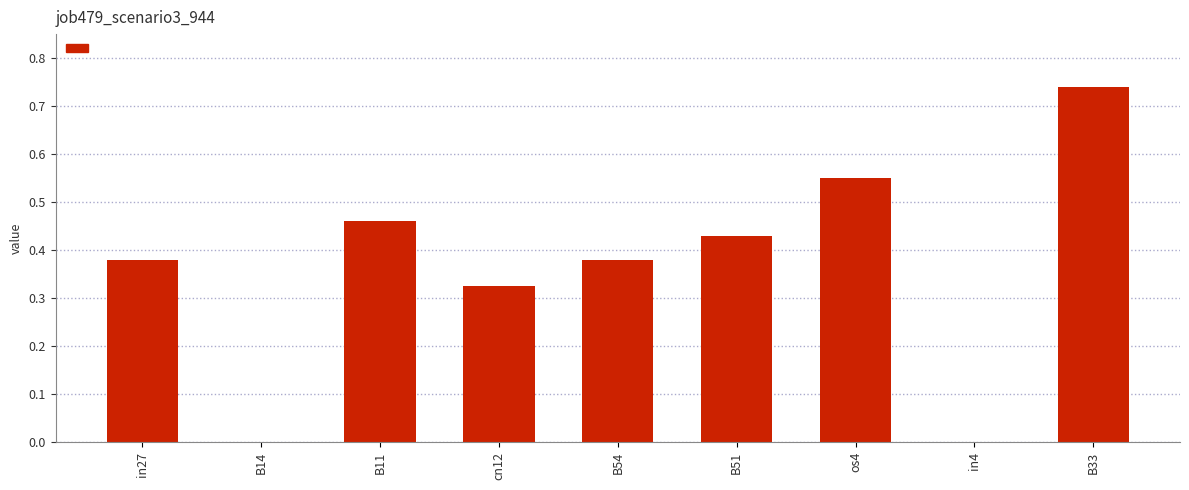

How many distinct data groups are displayed?

1